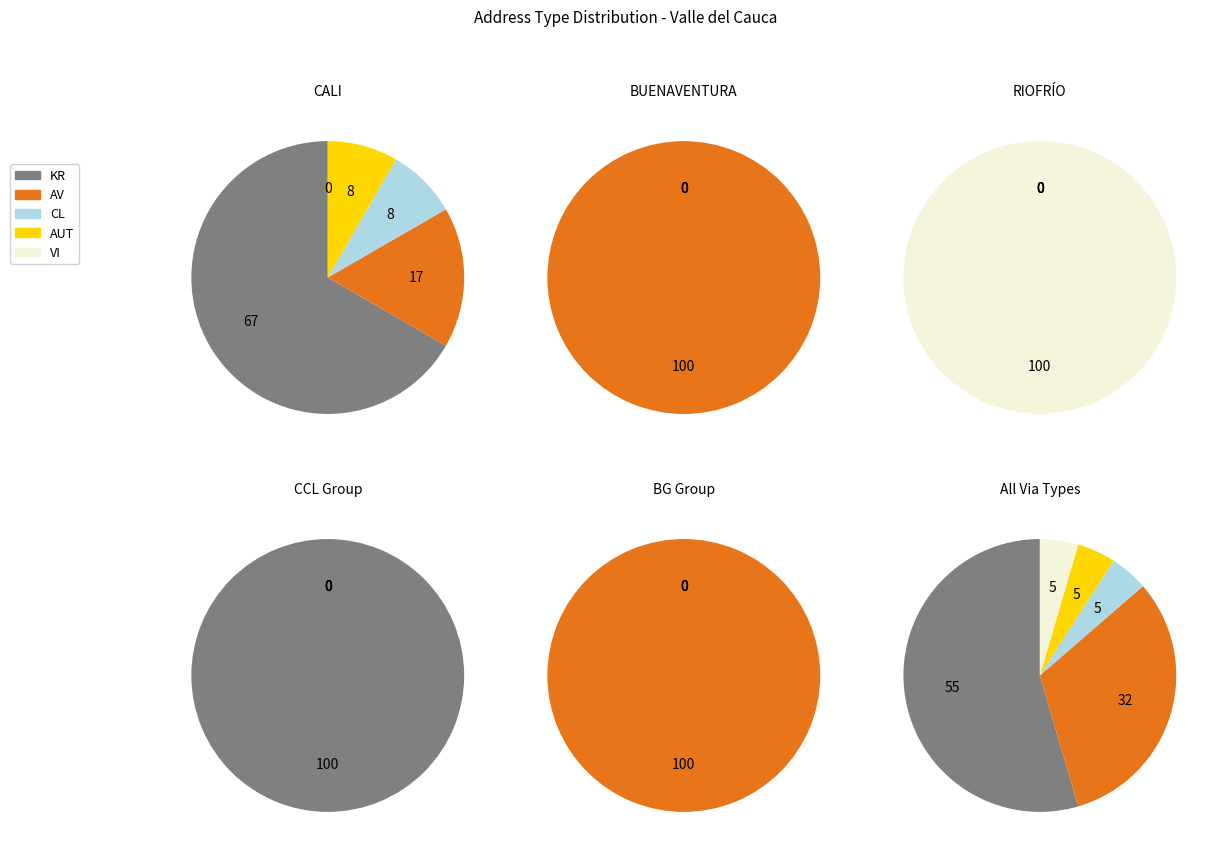

Which slice is the largest?

KR